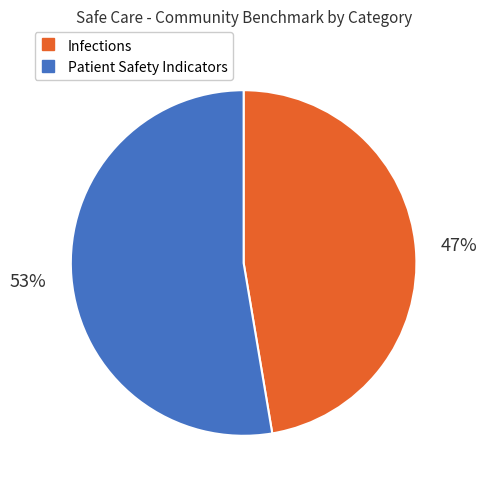

How many slices are in this pie chart?

2